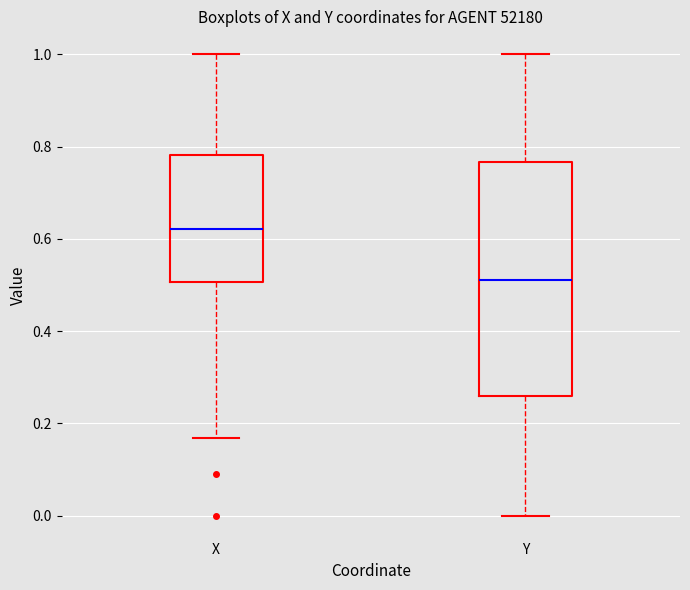

Where does the lower whisker of the box for X end on the y-axis? The values are not printed on the chart, so give them approximately, as read against the axis.

0.16